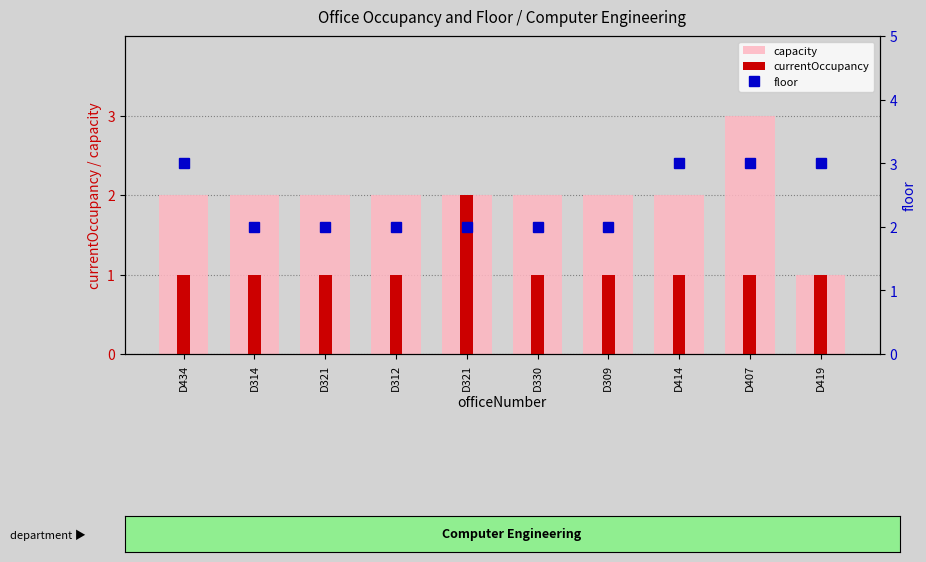

The value of currentOccupancy at D414 is 1. True or false?

False